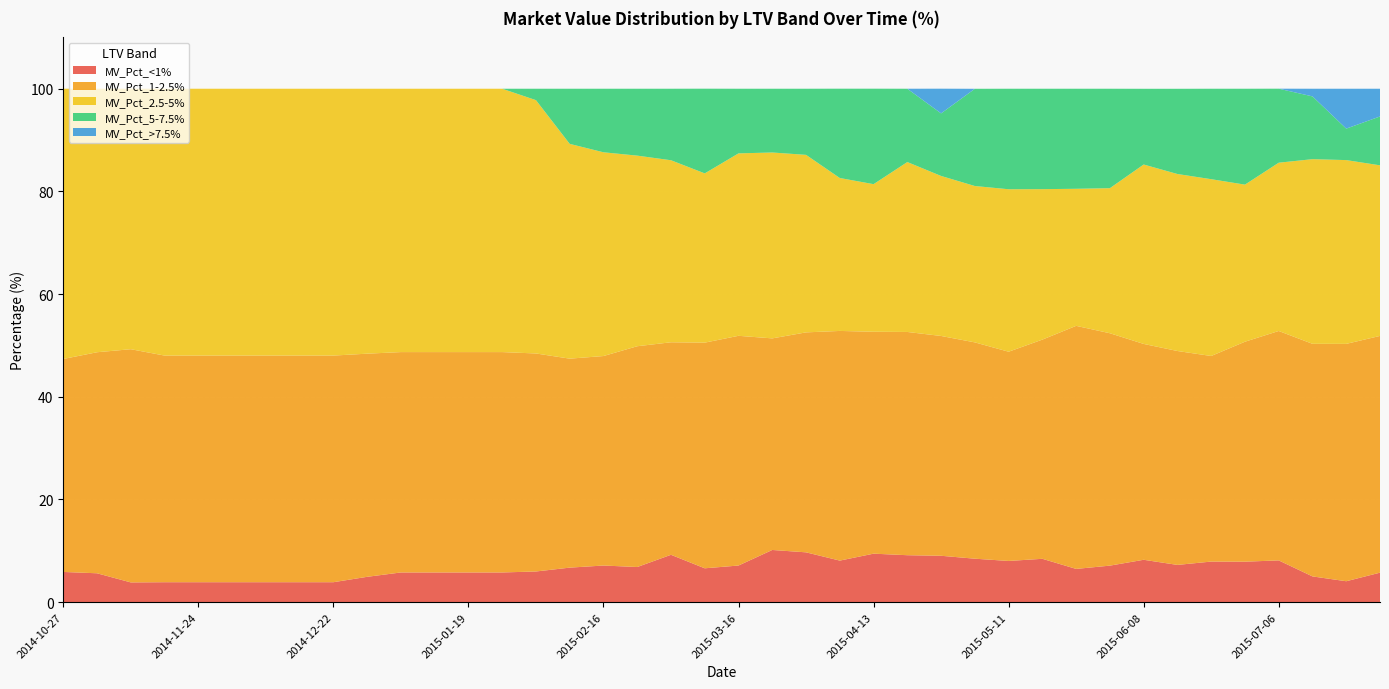

Reading left to right, extract all data points from this chart.

MV_Pct_<1%: 2014-10-27=5.9	2014-11-03=5.6	2014-11-10=3.8	2014-11-17=3.9	2014-11-24=3.9	2014-12-01=3.9	2014-12-08=3.9	2014-12-15=3.9	2014-12-22=3.9	2014-12-29=4.9	2015-01-05=5.8	2015-01-12=5.8	2015-01-19=5.8	2015-01-26=5.8	2015-02-02=6.0	2015-02-09=6.7	2015-02-16=7.1	2015-02-23=6.8	2015-03-02=9.2	2015-03-09=6.6	2015-03-16=7.1	2015-03-23=10.2	2015-03-30=9.7	2015-04-06=8.1	2015-04-13=9.4	2015-04-20=9.1	2015-04-27=9.0	2015-05-04=8.4	2015-05-11=8.0	2015-05-18=8.4	2015-05-25=6.5	2015-06-01=7.1	2015-06-08=8.2	2015-06-15=7.2	2015-06-22=7.9	2015-06-29=7.9	2015-07-06=8.1	2015-07-13=5.0	2015-07-20=4.1	2015-07-27=5.7
MV_Pct_1-2.5%: 2014-10-27=41.5	2014-11-03=43.1	2014-11-10=45.4	2014-11-17=44.1	2014-11-24=44.1	2014-12-01=44.1	2014-12-08=44.1	2014-12-15=44.1	2014-12-22=44.1	2014-12-29=43.5	2015-01-05=42.9	2015-01-12=42.9	2015-01-19=42.9	2015-01-26=42.9	2015-02-02=42.5	2015-02-09=40.7	2015-02-16=40.8	2015-02-23=43.0	2015-03-02=41.4	2015-03-09=44.0	2015-03-16=44.8	2015-03-23=41.2	2015-03-30=42.9	2015-04-06=44.7	2015-04-13=43.2	2015-04-20=43.5	2015-04-27=42.8	2015-05-04=42.1	2015-05-11=40.8	2015-05-18=42.7	2015-05-25=47.4	2015-06-01=45.3	2015-06-08=42.0	2015-06-15=41.7	2015-06-22=40.0	2015-06-29=42.9	2015-07-06=44.7	2015-07-13=45.3	2015-07-20=46.2	2015-07-27=46.1
MV_Pct_2.5-5%: 2014-10-27=52.6	2014-11-03=51.3	2014-11-10=50.8	2014-11-17=52.0	2014-11-24=52.0	2014-12-01=52.0	2014-12-08=52.0	2014-12-15=52.0	2014-12-22=52.0	2014-12-29=51.6	2015-01-05=51.3	2015-01-12=51.3	2015-01-19=51.3	2015-01-26=51.3	2015-02-02=49.4	2015-02-09=41.8	2015-02-16=39.7	2015-02-23=37.1	2015-03-02=35.5	2015-03-09=33.0	2015-03-16=35.5	2015-03-23=36.2	2015-03-30=34.6	2015-04-06=29.8	2015-04-13=28.8	2015-04-20=33.1	2015-04-27=31.2	2015-05-04=30.5	2015-05-11=31.6	2015-05-18=29.3	2015-05-25=26.7	2015-06-01=28.3	2015-06-08=35.0	2015-06-15=34.5	2015-06-22=34.4	2015-06-29=30.6	2015-07-06=32.8	2015-07-13=36.0	2015-07-20=35.8	2015-07-27=33.2
MV_Pct_5-7.5%: 2014-10-27=0.0	2014-11-03=0.0	2014-11-10=0.0	2014-11-17=0.0	2014-11-24=0.0	2014-12-01=0.0	2014-12-08=0.0	2014-12-15=0.0	2014-12-22=0.0	2014-12-29=0.0	2015-01-05=0.0	2015-01-12=0.0	2015-01-19=0.0	2015-01-26=0.0	2015-02-02=2.2	2015-02-09=10.7	2015-02-16=12.4	2015-02-23=13.0	2015-03-02=13.9	2015-03-09=16.5	2015-03-16=12.6	2015-03-23=12.4	2015-03-30=12.9	2015-04-06=17.4	2015-04-13=18.6	2015-04-20=14.3	2015-04-27=12.2	2015-05-04=18.9	2015-05-11=19.6	2015-05-18=19.6	2015-05-25=19.5	2015-06-01=19.4	2015-06-08=14.8	2015-06-15=16.6	2015-06-22=17.6	2015-06-29=18.7	2015-07-06=14.4	2015-07-13=12.2	2015-07-20=6.1	2015-07-27=9.5
MV_Pct_>7.5%: 2014-10-27=0.0	2014-11-03=0.0	2014-11-10=0.0	2014-11-17=0.0	2014-11-24=0.0	2014-12-01=0.0	2014-12-08=0.0	2014-12-15=0.0	2014-12-22=0.0	2014-12-29=0.0	2015-01-05=0.0	2015-01-12=0.0	2015-01-19=0.0	2015-01-26=0.0	2015-02-02=0.0	2015-02-09=0.0	2015-02-16=0.0	2015-02-23=0.0	2015-03-02=0.0	2015-03-09=0.0	2015-03-16=0.0	2015-03-23=0.0	2015-03-30=0.0	2015-04-06=0.0	2015-04-13=0.0	2015-04-20=0.0	2015-04-27=4.8	2015-05-04=0.0	2015-05-11=0.0	2015-05-18=0.0	2015-05-25=0.0	2015-06-01=0.0	2015-06-08=0.0	2015-06-15=0.0	2015-06-22=0.0	2015-06-29=0.0	2015-07-06=0.0	2015-07-13=1.5	2015-07-20=7.8	2015-07-27=5.4